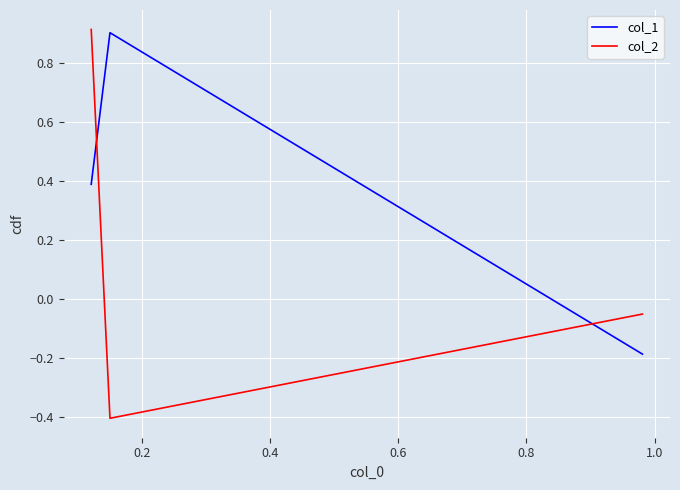

How many values in col_1 are above zero?

2